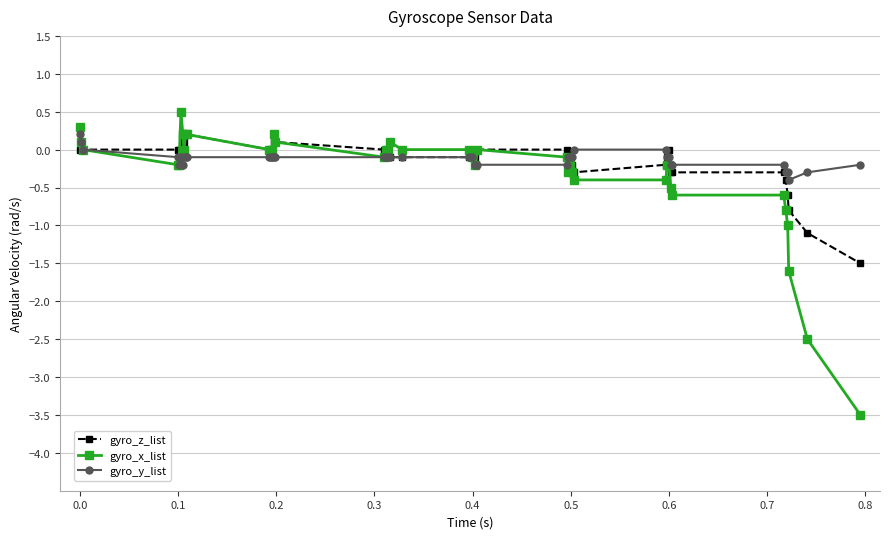

What is the greatest value displayed?

0.5